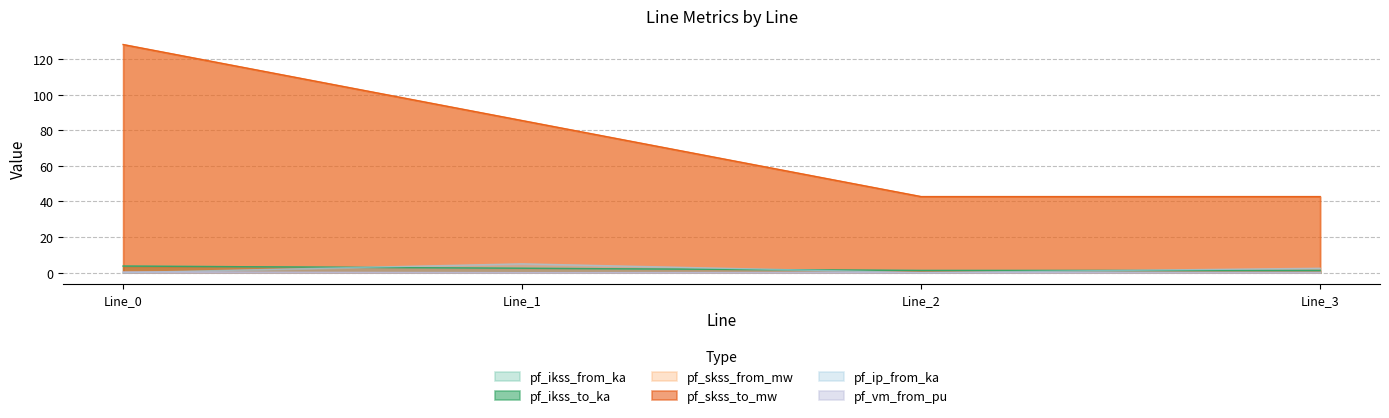

In pf_vm_from_pu, how many points are higher than both neighbors (excluding endpoints)?

1